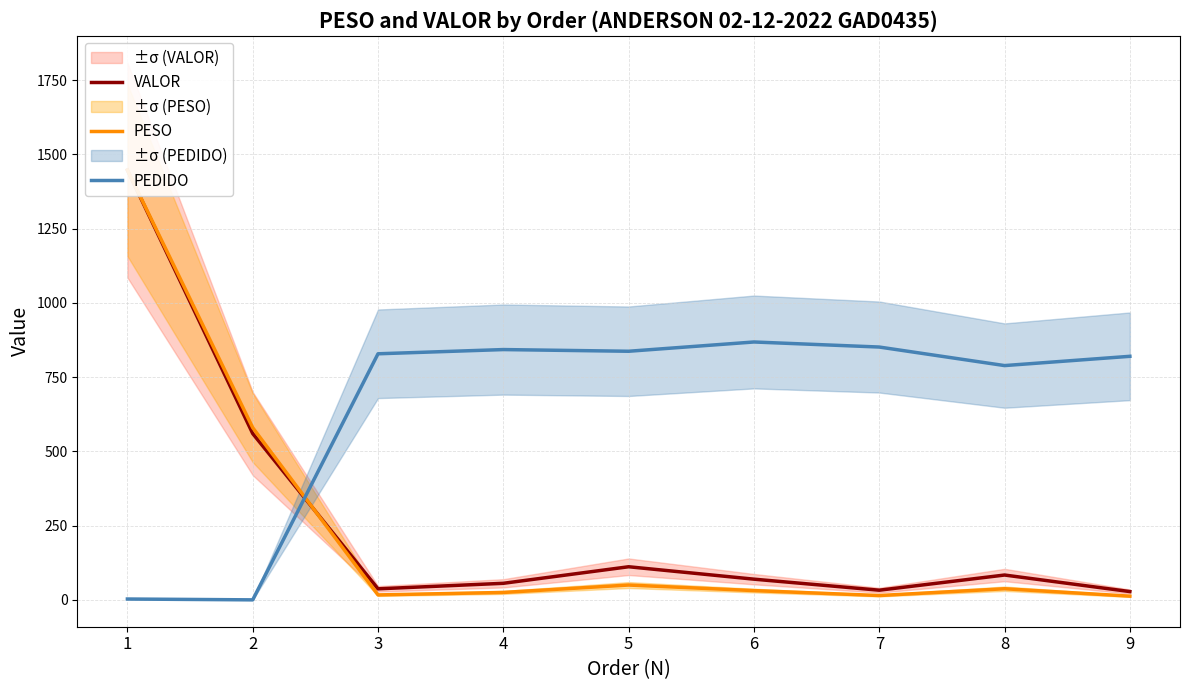

Is the value of VALOR at 7 greater than the value of PESO at 1?

No